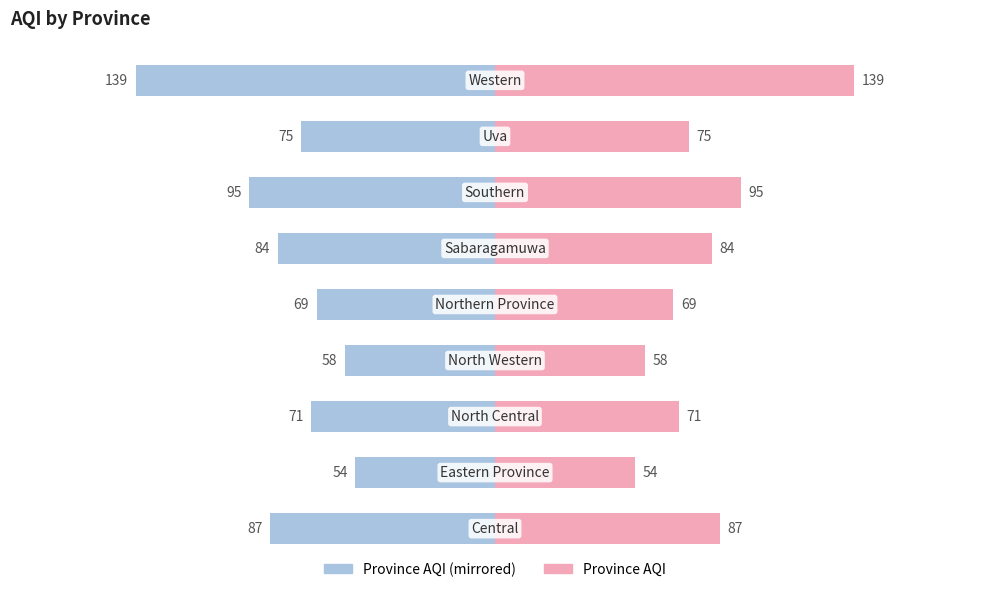

How many categories are shown in the chart?

9